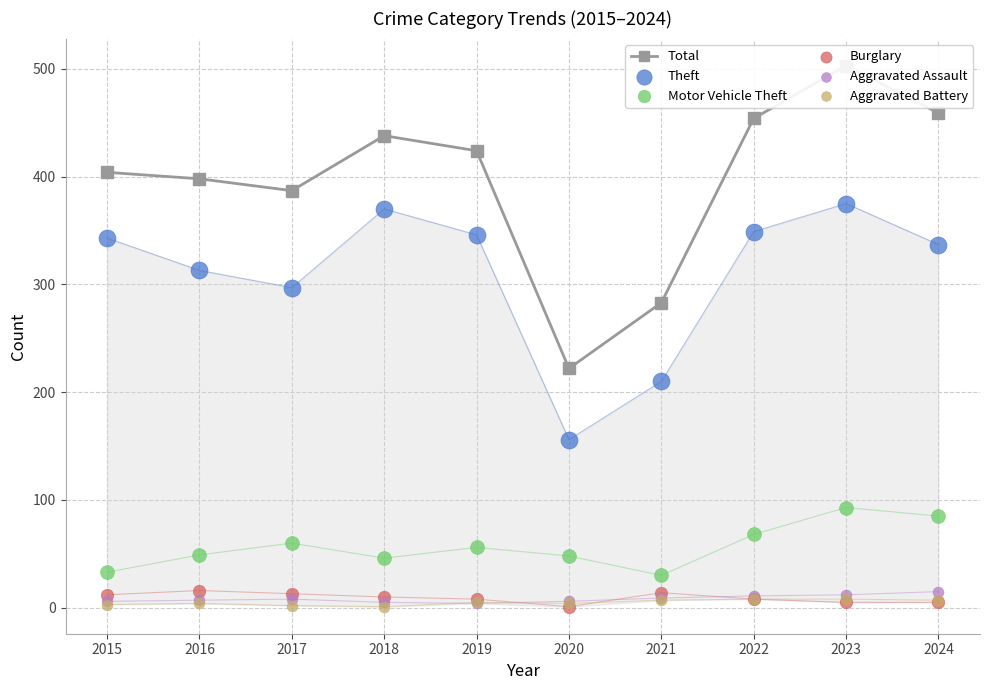

Is the value of Motor Vehicle Theft at 2019 greater than the value of Burglary at 2024?

Yes